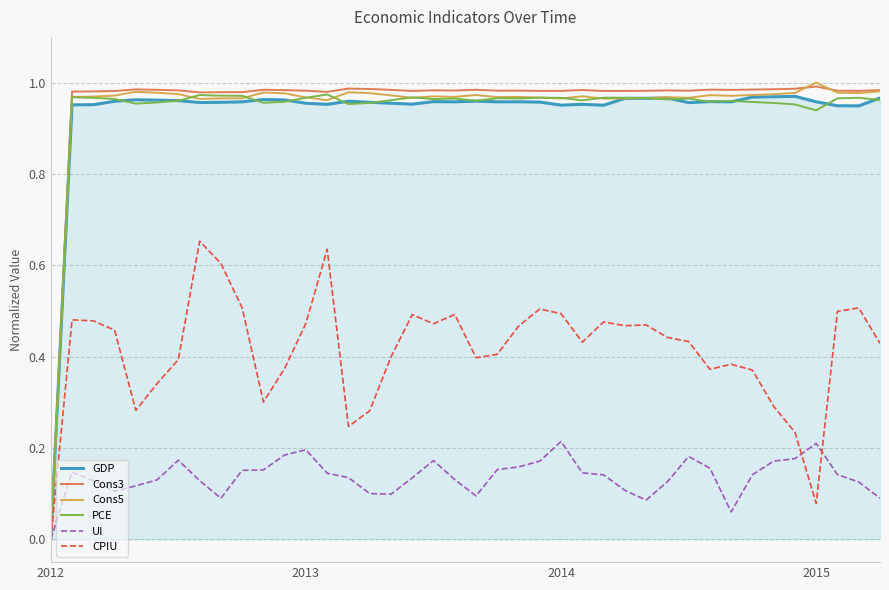

Does the chart display data point markers on the line(s)?

No